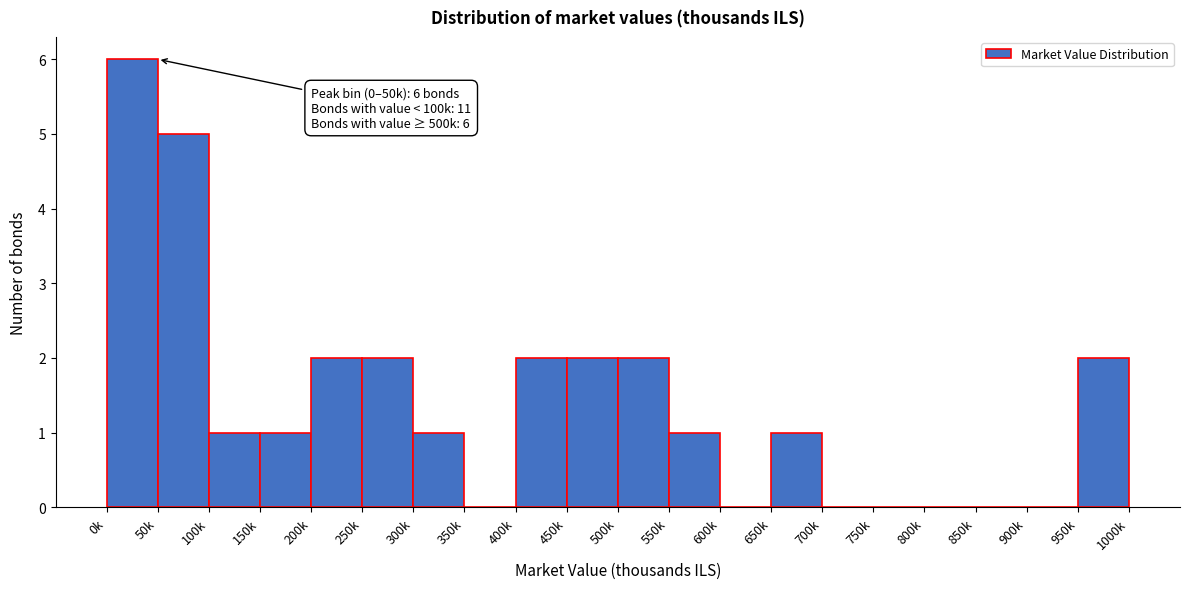

Reading right to left, extract all data points from this chart.

950k=2	900k=0	850k=0	800k=0	750k=0	700k=0	650k=1	600k=0	550k=1	500k=2	450k=2	400k=2	350k=0	300k=1	250k=2	200k=2	150k=1	100k=1	50k=5	0k=6